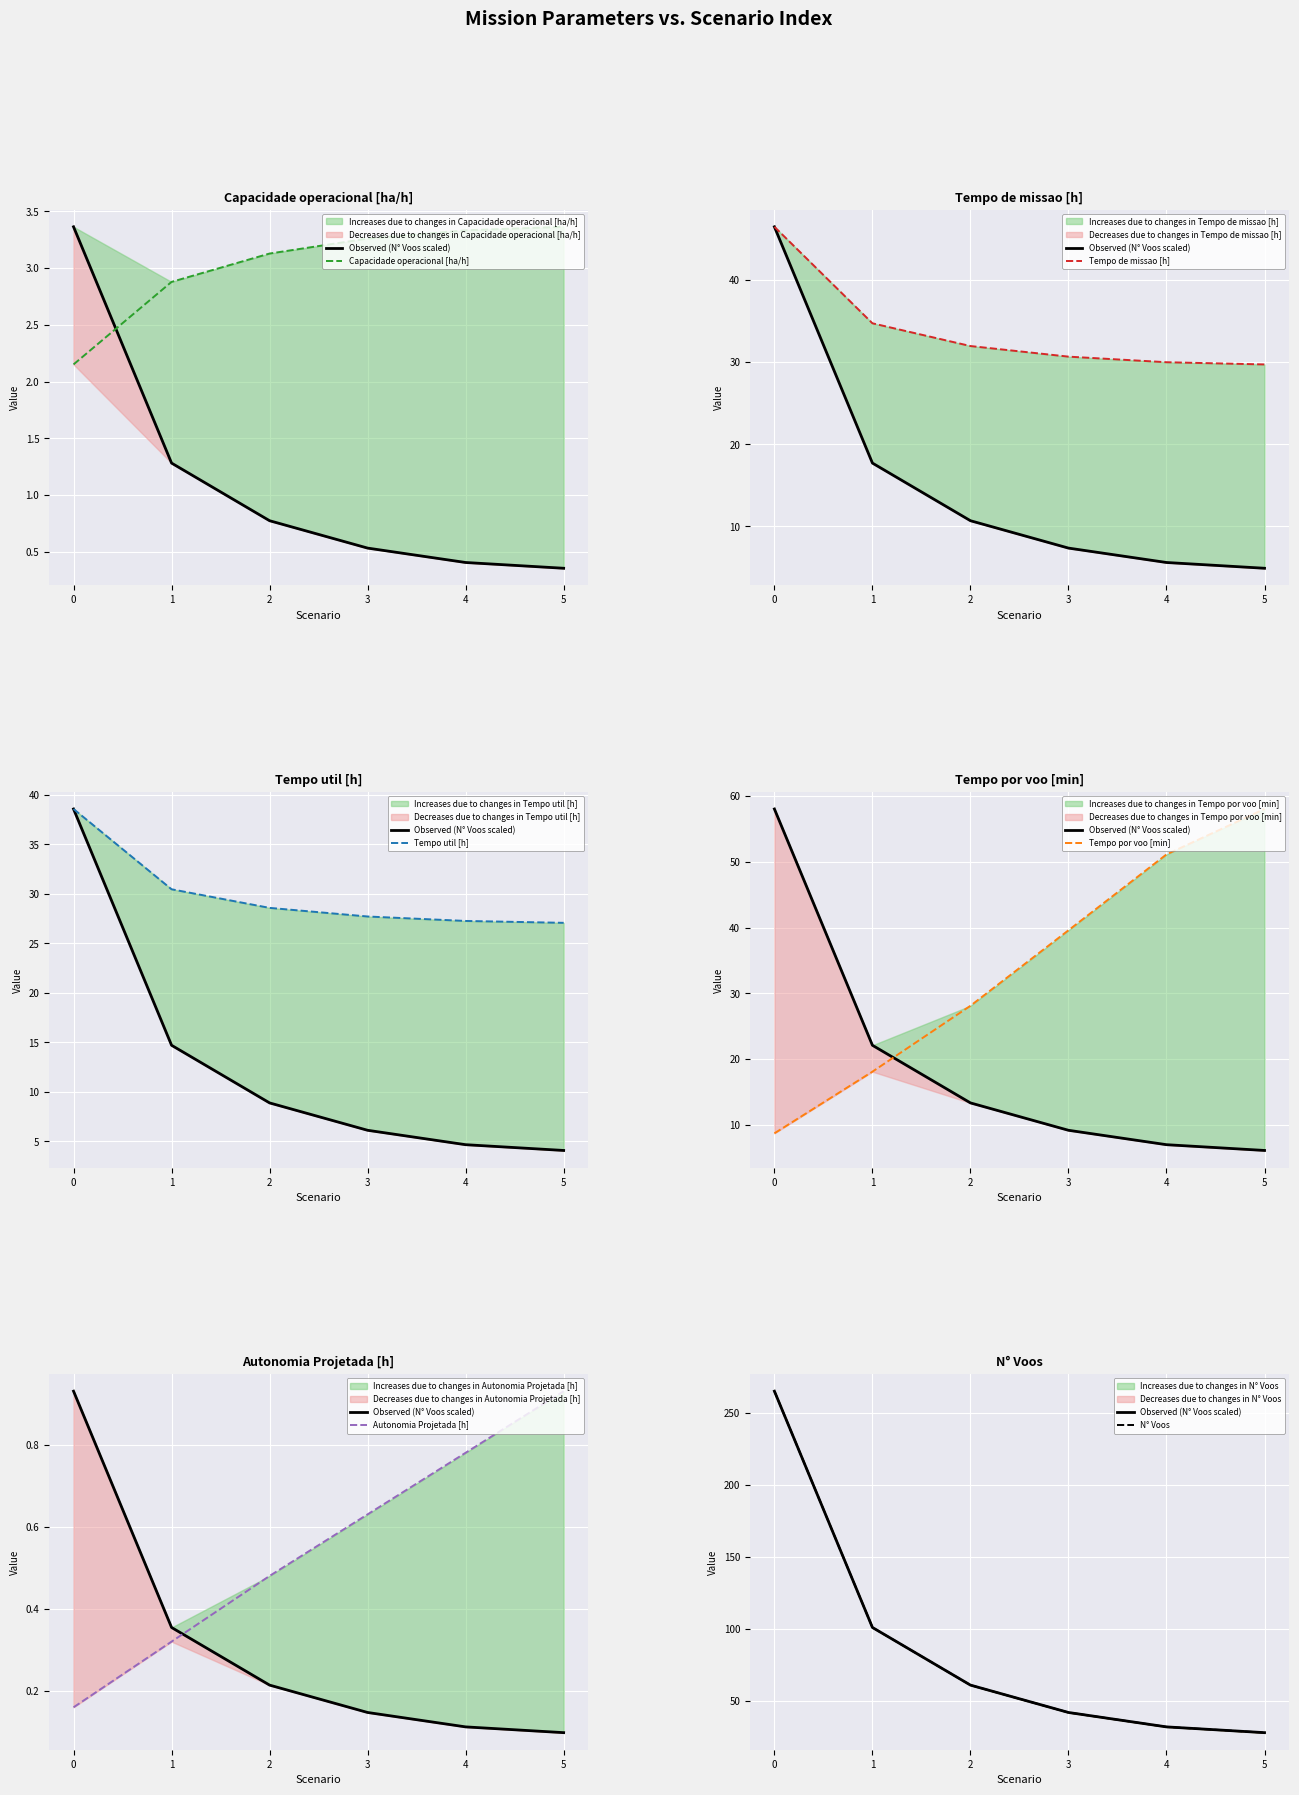

What is the value of the Tempo de missao [h] point at the 3rd from the left?

32.0